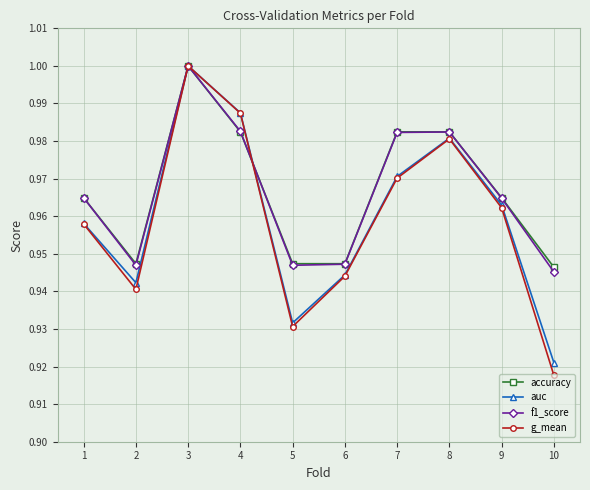

In g_mean, how many points are higher than both neighbors (excluding endpoints)?

2